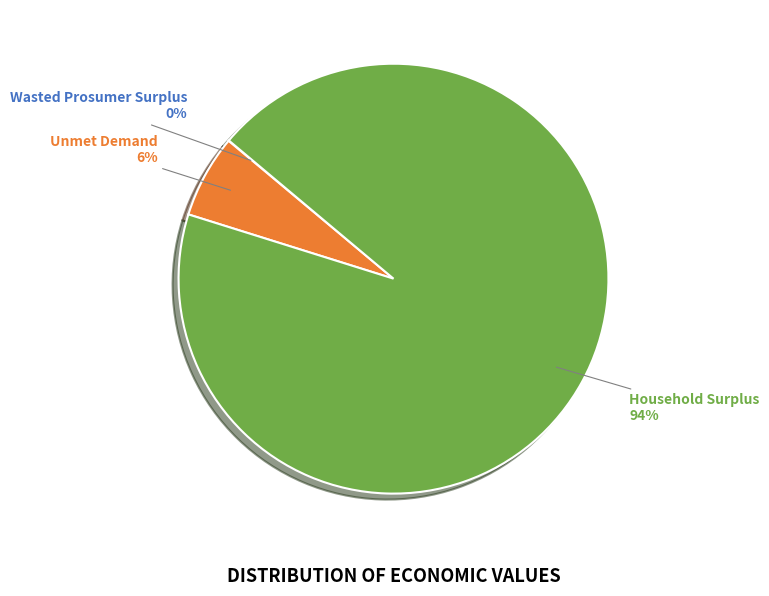

The Household Surplus slice represents 99% of the pie. True or false?

False